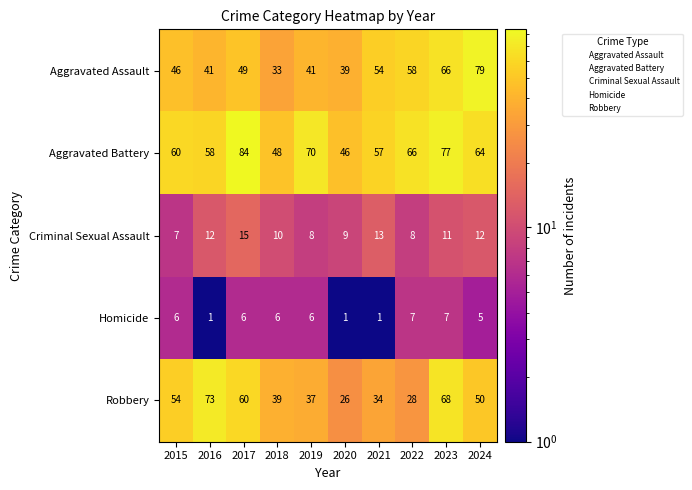

At how many categories does at least one series exceed 19?

10